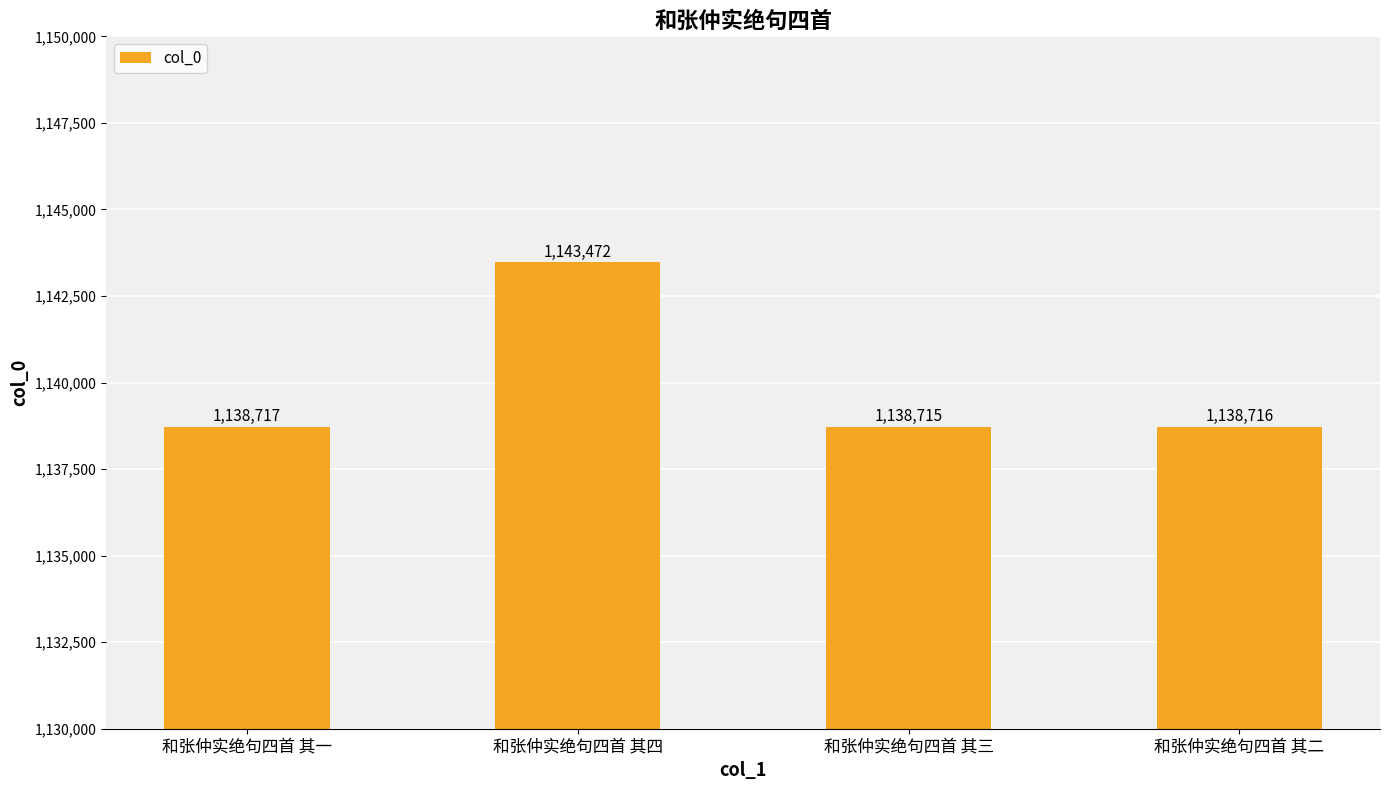

True or false: the data shows 735295 at 和张仲实绝句四首 其二.

False